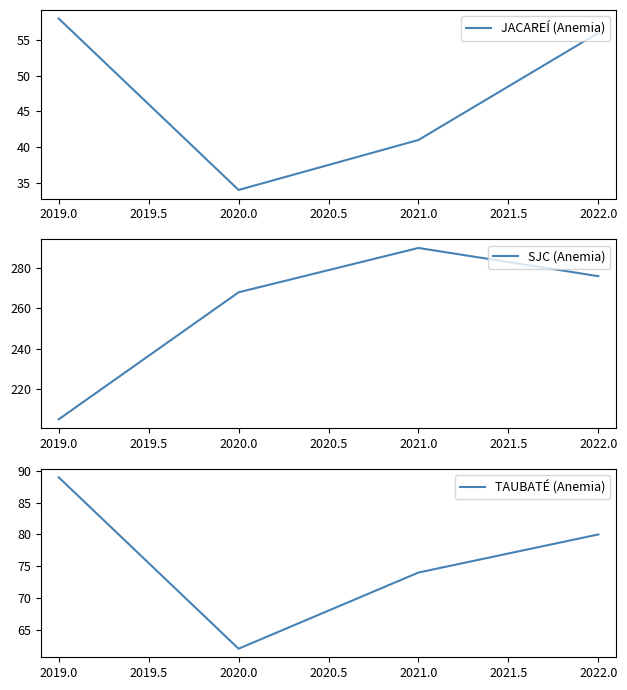

Which category has the lowest value in the JACAREÍ (Anemia) series?

2020.0